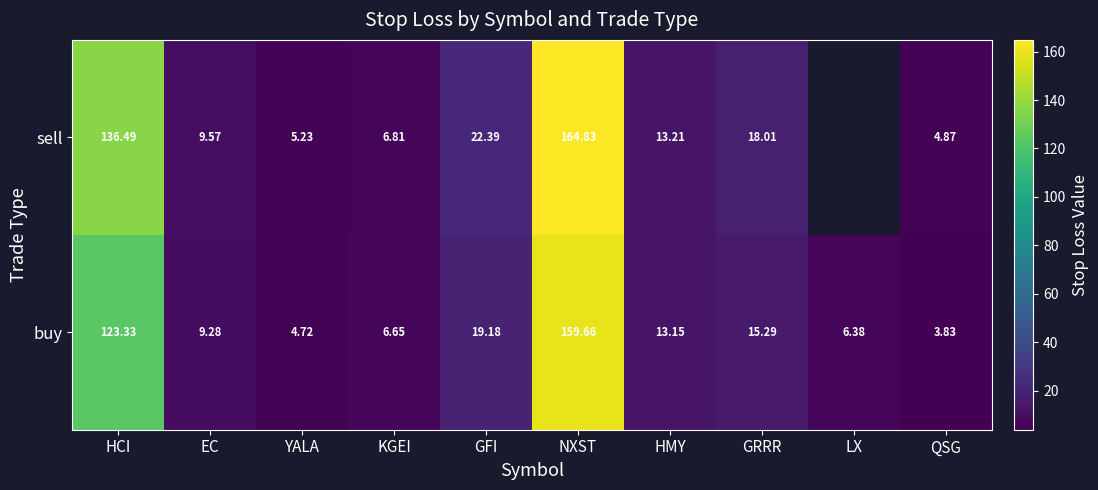

How many categories are shown in the chart?

10